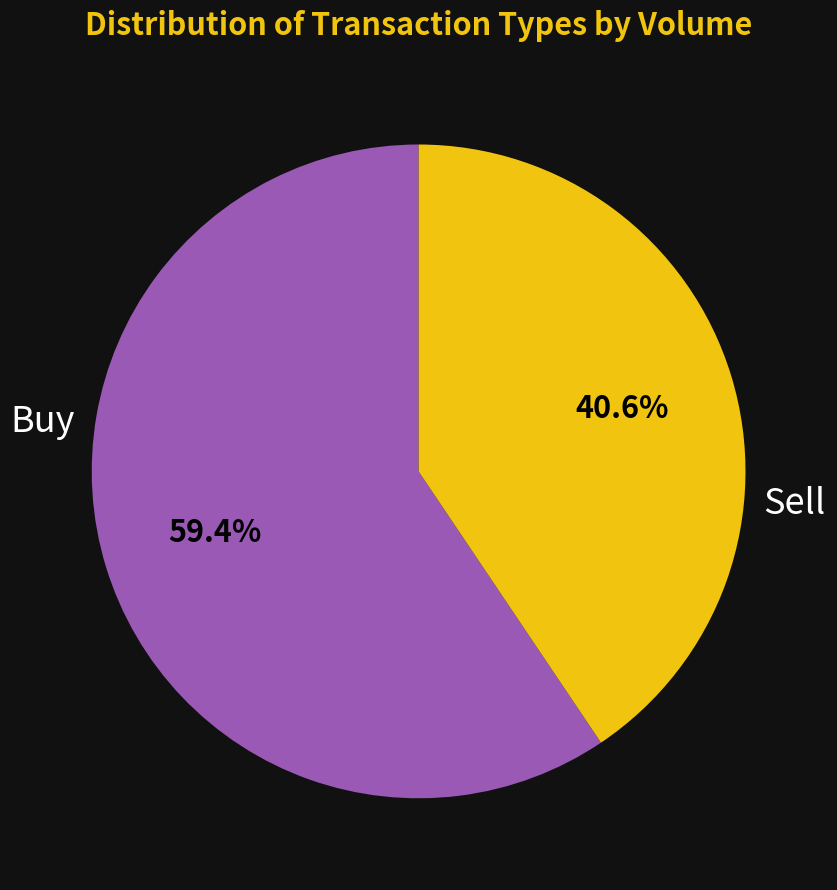

Does any single category account for the majority?

Yes